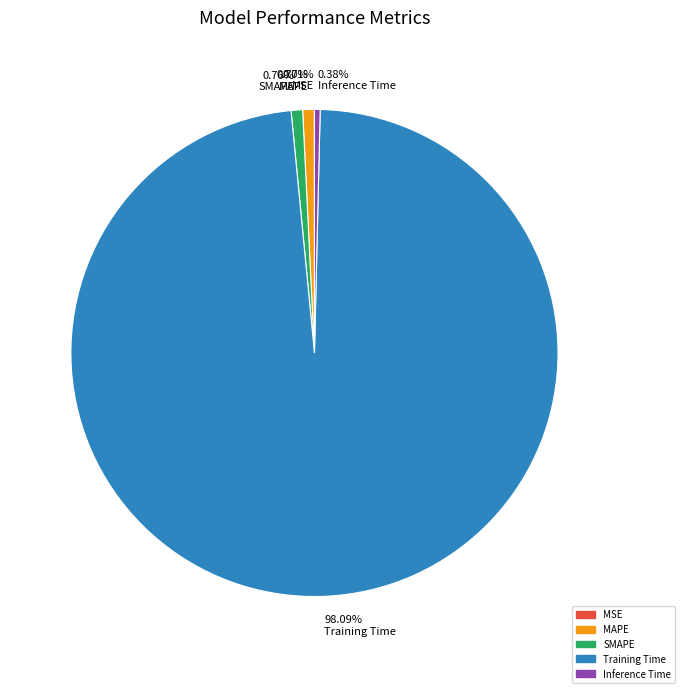

Is the sum of Training Time and SMAPE greater than half?

Yes